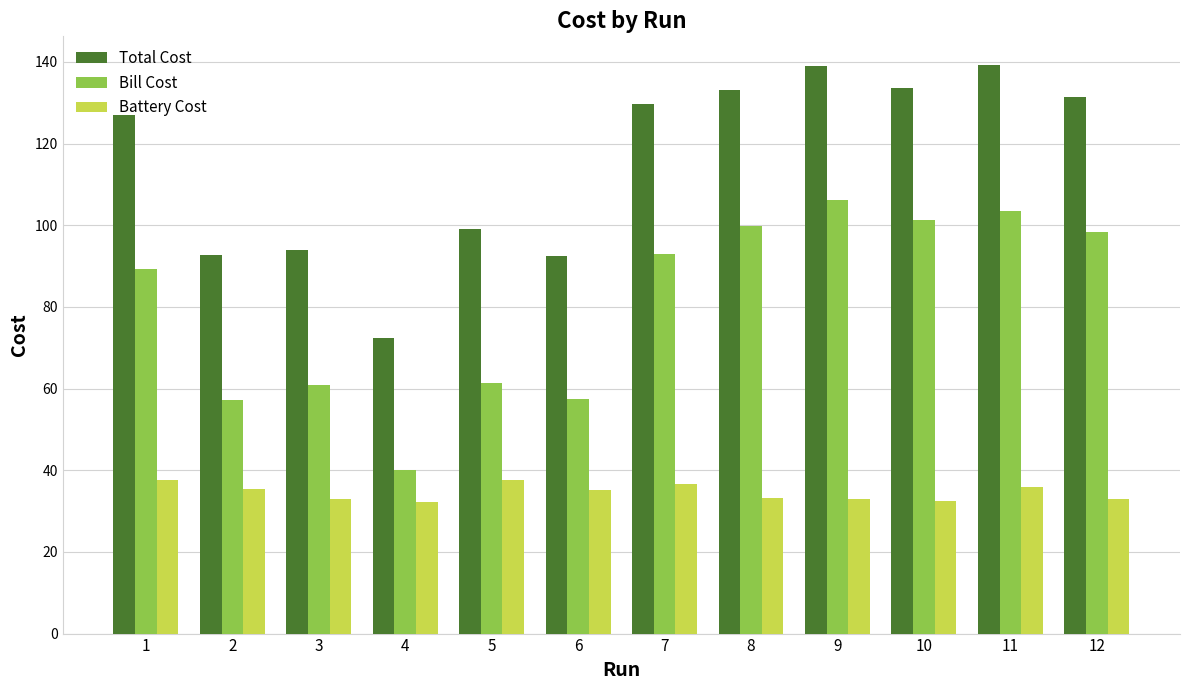

What is the sum of the Battery Cost values at 11 and 3?

68.9